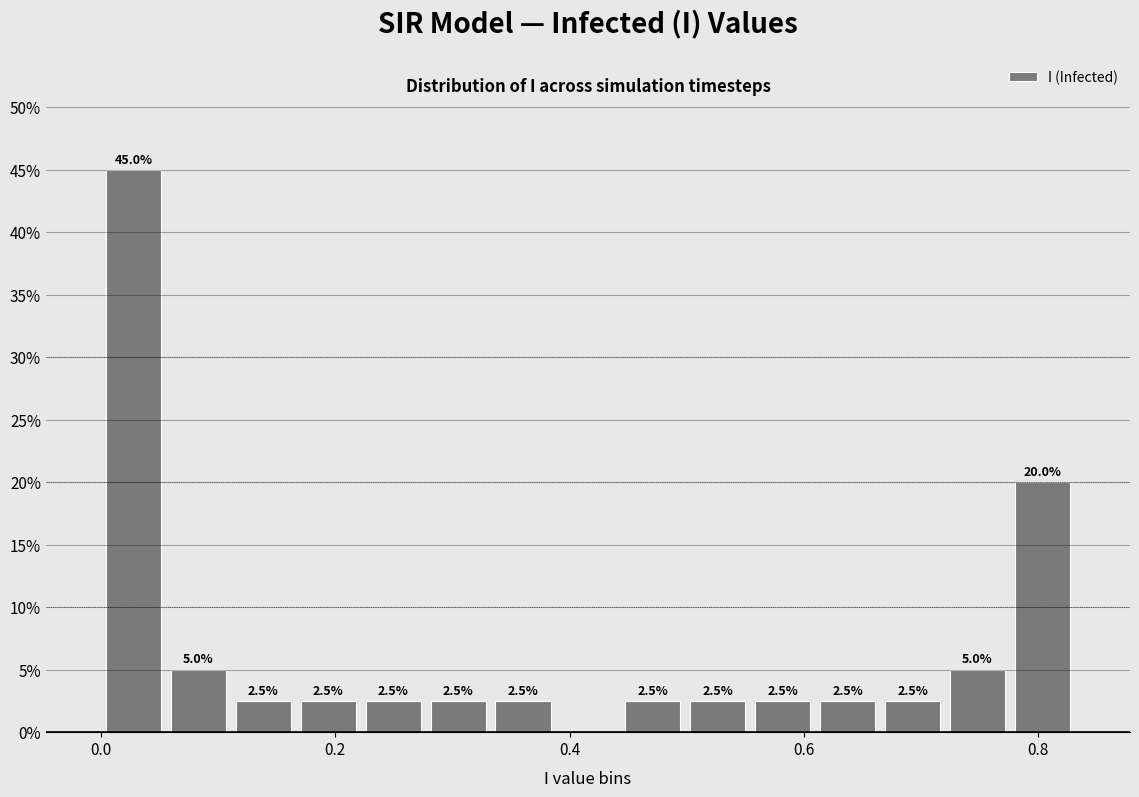

Around what value on the x-axis is the tallest bar? Give the approximate position of its centre, as read against the axis.

0.02